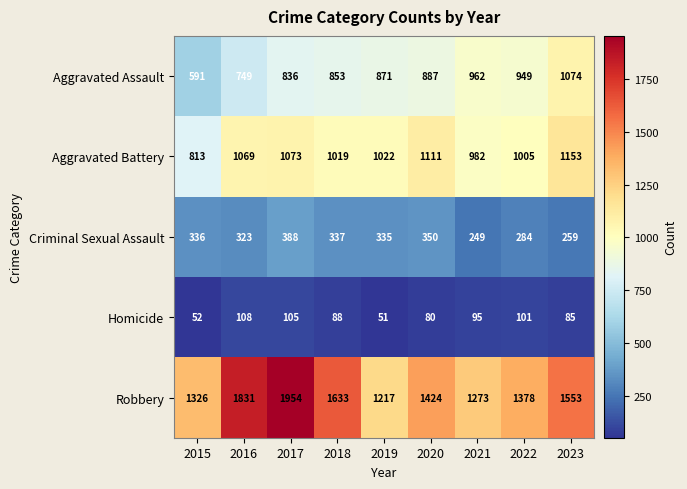

At how many categories does at least one series exceed 221?

9